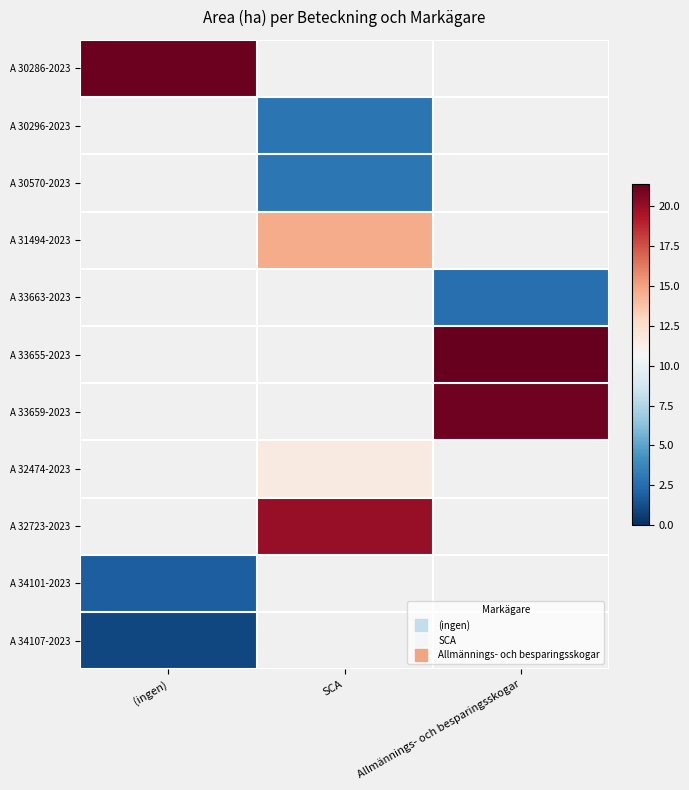

List the series in order of their peak value, lowest first.

A 34107-2023, A 30286-2023, A 30296-2023, A 30570-2023, A 31494-2023, A 33663-2023, A 33655-2023, A 33659-2023, A 32474-2023, A 32723-2023, A 34101-2023